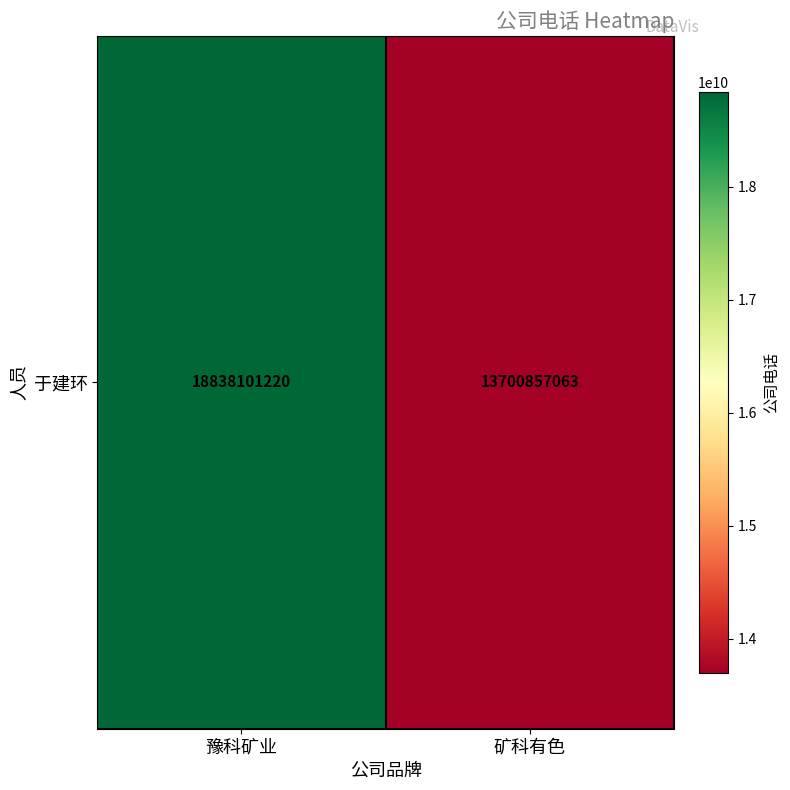

What is the change in value from 豫科矿业 to 矿科有色?

-5137244157